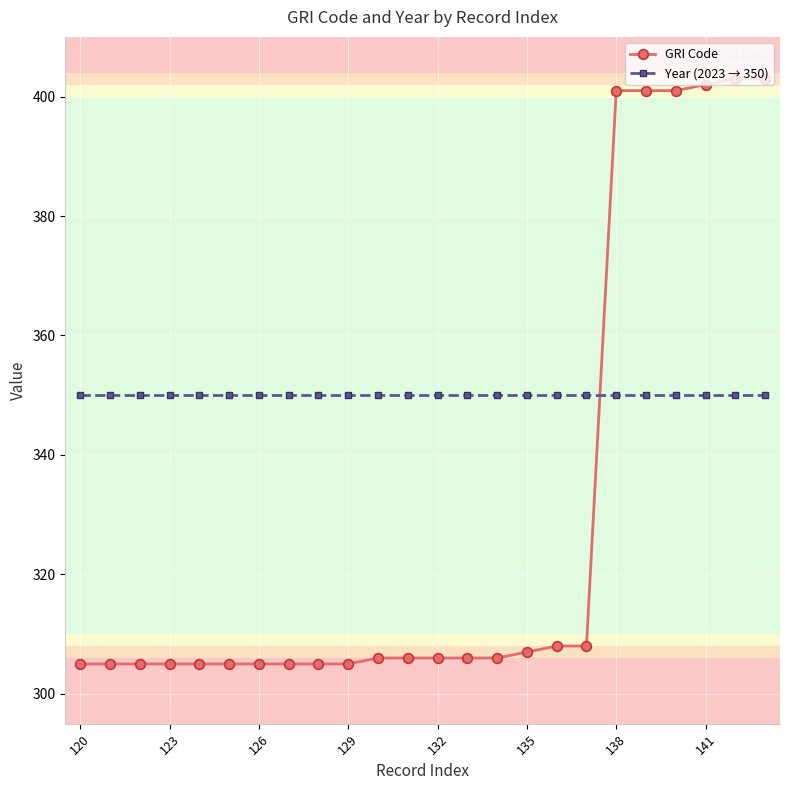

Rank the series by their maximum value, from lowest to highest.

Year (2023 → 350), GRI Code